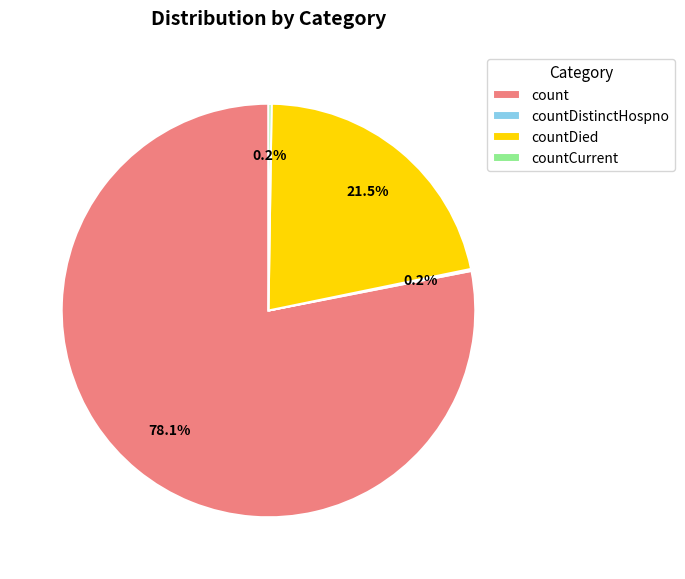

Which slice is the largest?

count